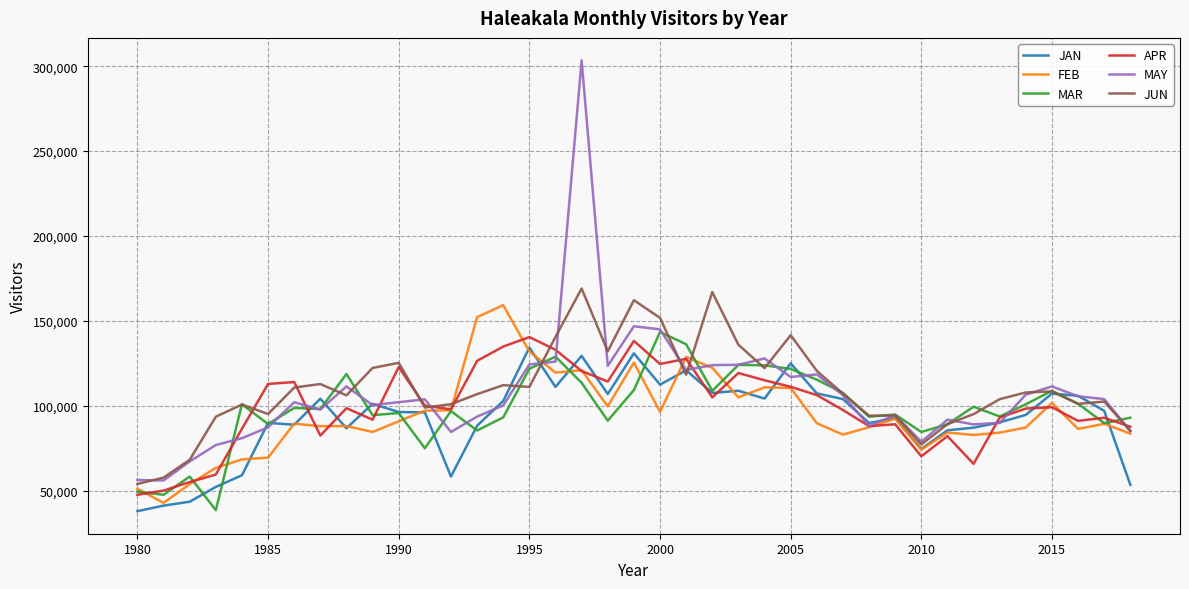

Which series has the widest spread of values?

MAY